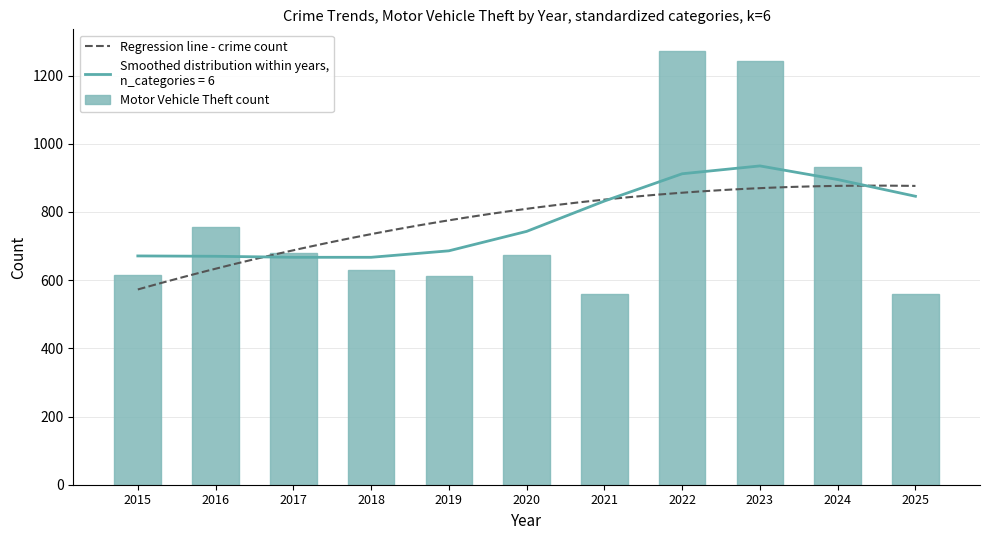

Does the chart contain stacked bars?

No